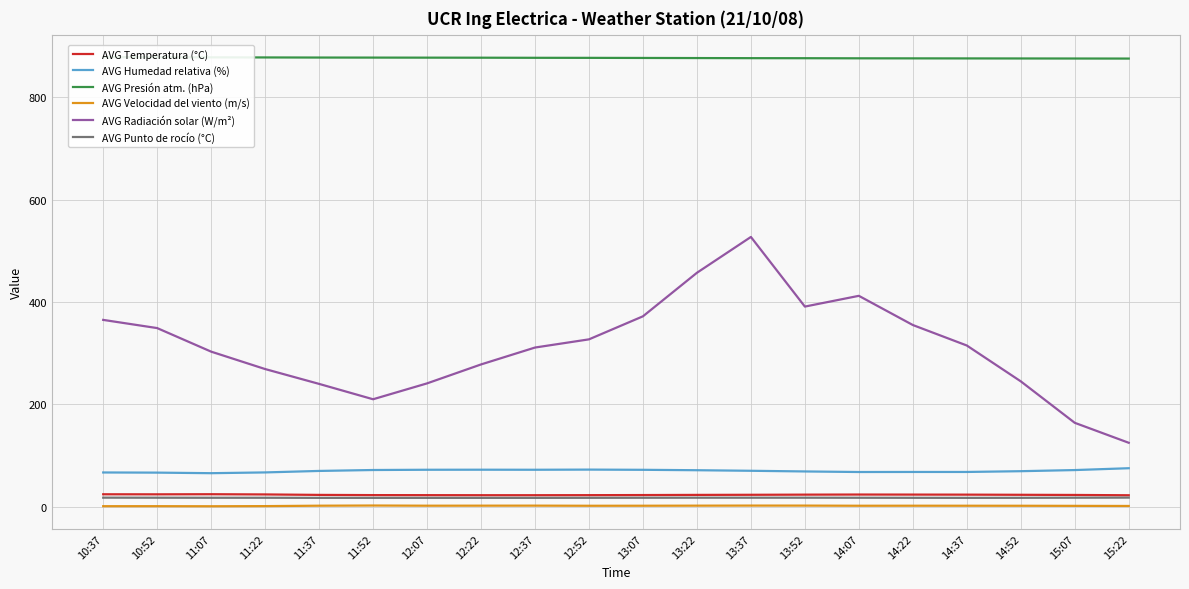

What is the difference between the maximum and minimum values in the AVG Velocidad del viento (m/s) series?

1.4